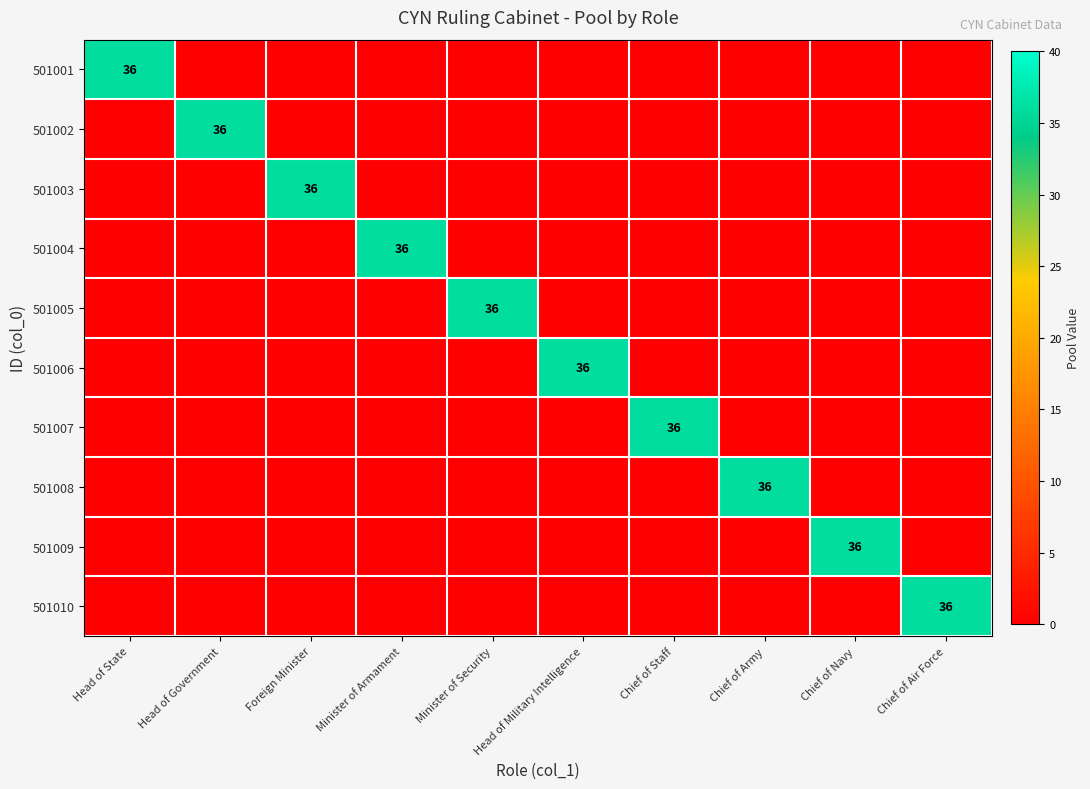

Which label corresponds to the largest value in the chart?

Head of State